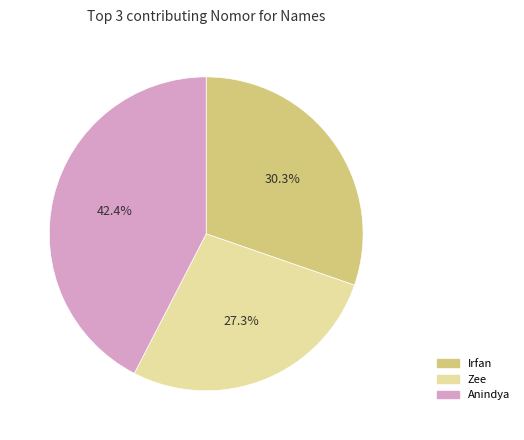

What is the smallest slice in the pie chart?

Zee